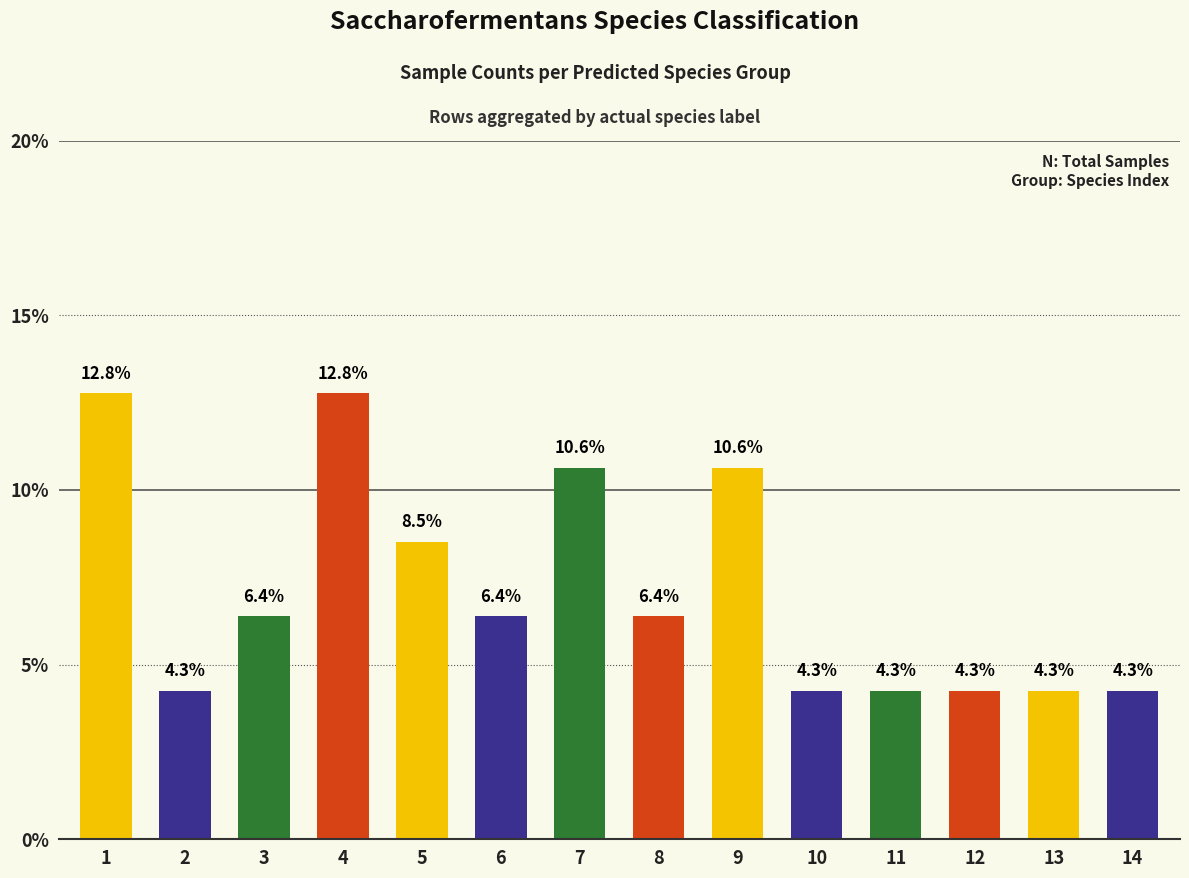

The chart shows a value of 14.6 at 9. True or false?

False